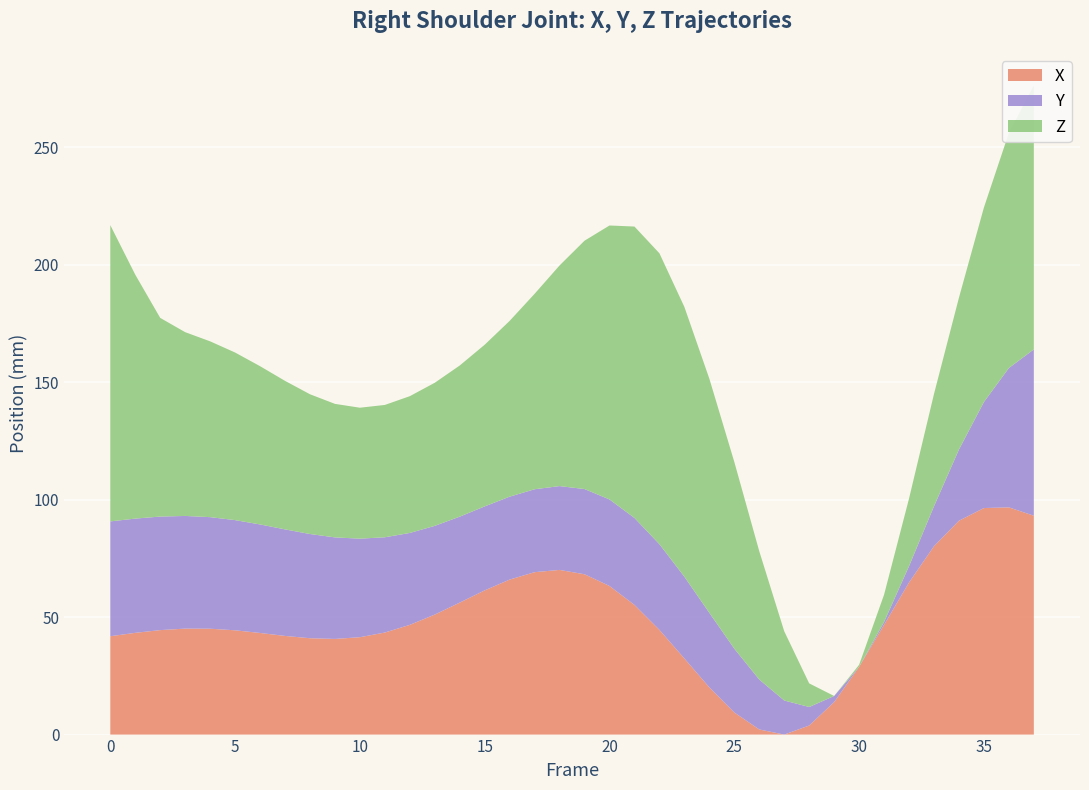

Reading right to left, extract all data points from this chart.

X: 37=50.5	36=54.1	35=53.8	34=48.4	33=37.5	32=22.1	31=4.1	30=-13.8	29=-28.8	28=-38.8	27=-42.6	26=-40.5	25=-33.2	24=-22.5	23=-10.2	22=1.9	21=12.5	20=20.6	19=25.6	18=27.4	17=26.5	16=23.3	15=18.7	14=13.5	13=8.4	12=4.1	11=0.8	10=-1.2	9=-1.9	8=-1.6	7=-0.7	6=0.6	5=1.7	4=2.4	3=2.5	2=1.8	1=0.7	0=-0.8
Y: 37=7.5	36=-4.0	35=-18.1	34=-33.0	33=-46.3	32=-56.3	31=-62.0	30=-63.2	29=-60.6	28=-55.4	27=-48.7	26=-42.0	25=-36.1	24=-31.5	23=-28.5	22=-26.8	21=-26.2	20=-26.4	19=-27.0	18=-27.6	17=-27.9	16=-27.9	15=-27.5	14=-26.7	13=-25.5	12=-24.1	11=-22.7	10=-21.3	9=-20.0	8=-18.9	7=-17.9	6=-17.1	5=-16.4	4=-15.8	3=-15.3	2=-14.9	1=-14.6	0=-14.4
Z: 37=44.9	36=32.6	35=15.3	34=-2.8	33=-19.6	32=-38.7	31=-55.9	30=-66.6	29=-67.4	28=-57.4	27=-38.0	26=-12.8	25=12.0	24=32.2	23=47.4	22=56.4	21=56.6	20=49.1	19=38.2	18=26.5	17=15.7	16=7.4	15=1.4	14=-3.1	13=-6.6	12=-9.2	11=-11.1	10=-11.7	9=-10.6	8=-8.0	7=-4.2	6=-0.1	5=3.9	4=7.4	3=10.8	2=17.1	1=36.4	0=58.6